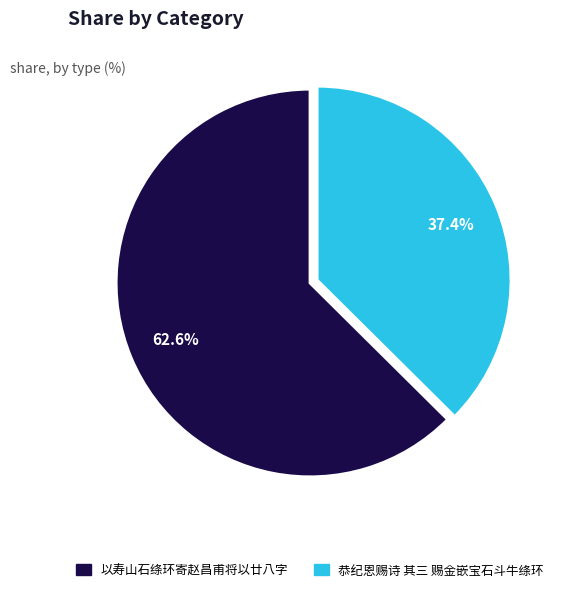

Count the number of slices in the pie.

2